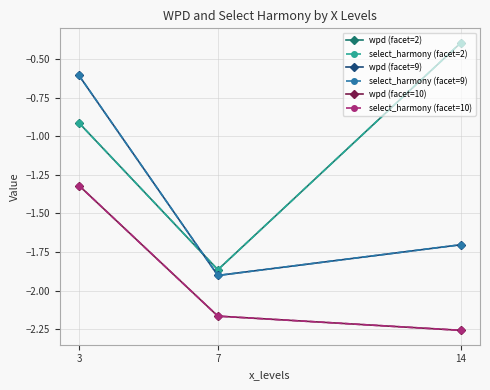

Is this an area chart (filled region under the line)?

No